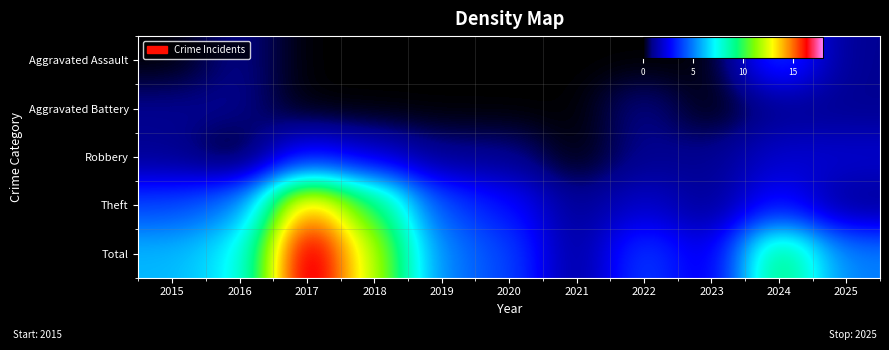

Which series has the largest total across all categories?

Total